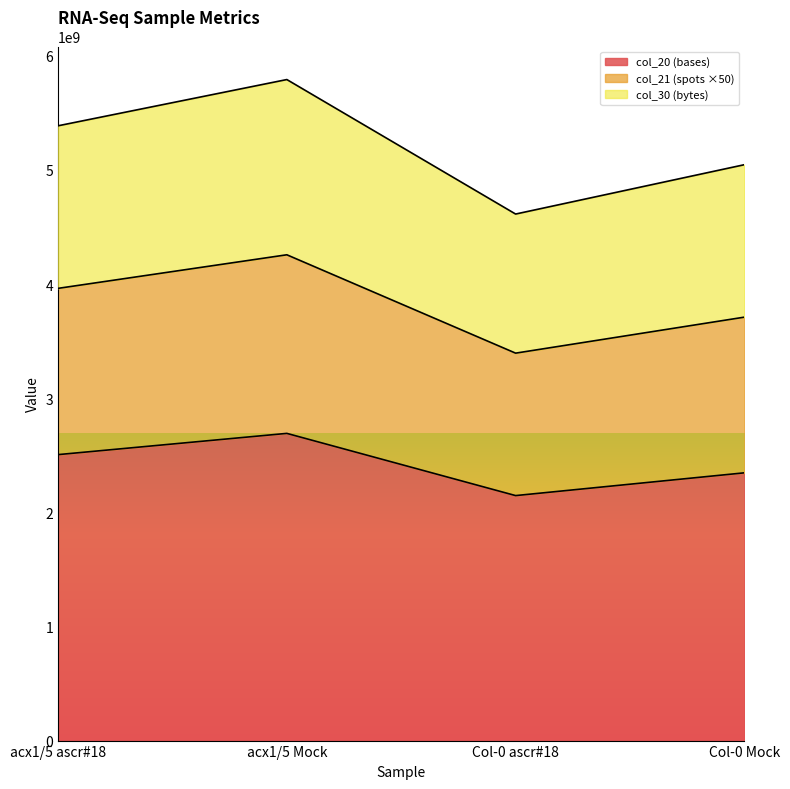

What is the average value of the col_20 (bases) series?

2422626235